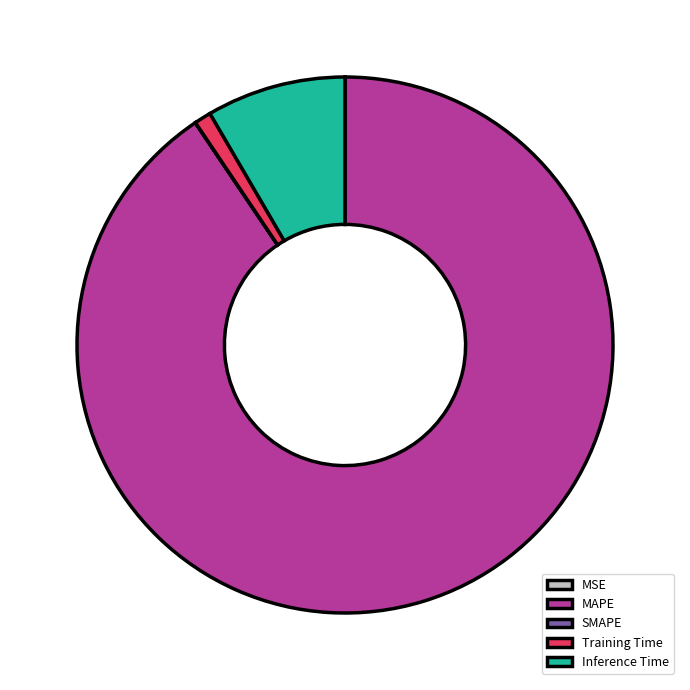

Combined, do MAPE and Inference Time account for over 50%?

Yes